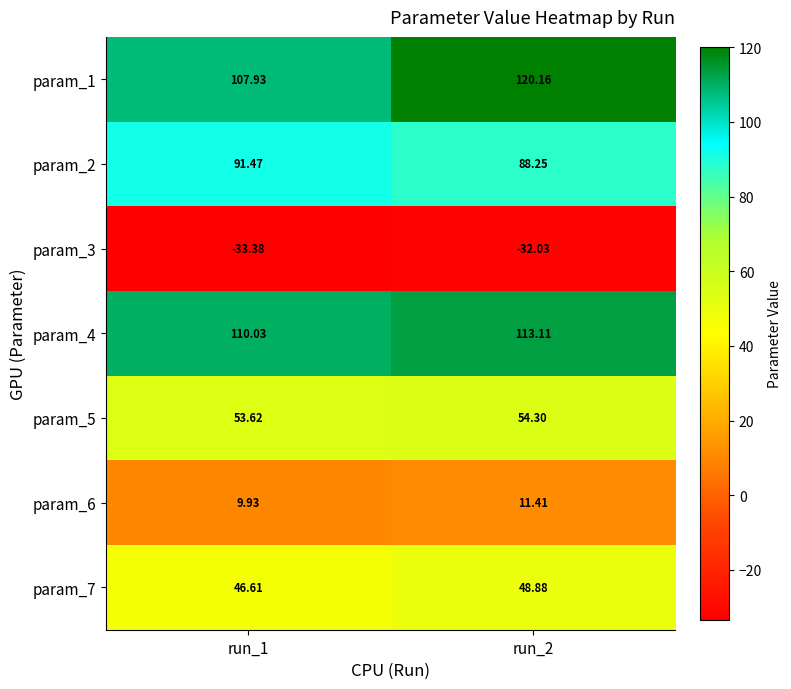

Is the value of param_7 at run_2 greater than the value of param_2 at run_1?

No